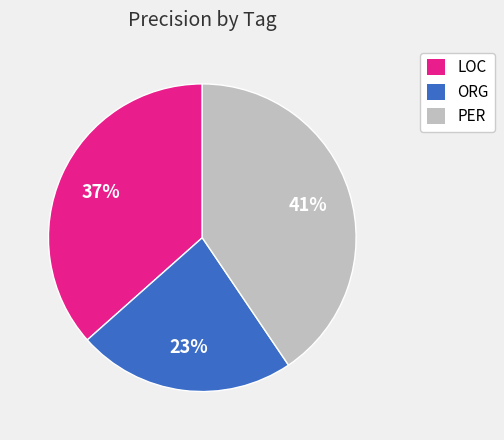

Count the number of slices in the pie.

3